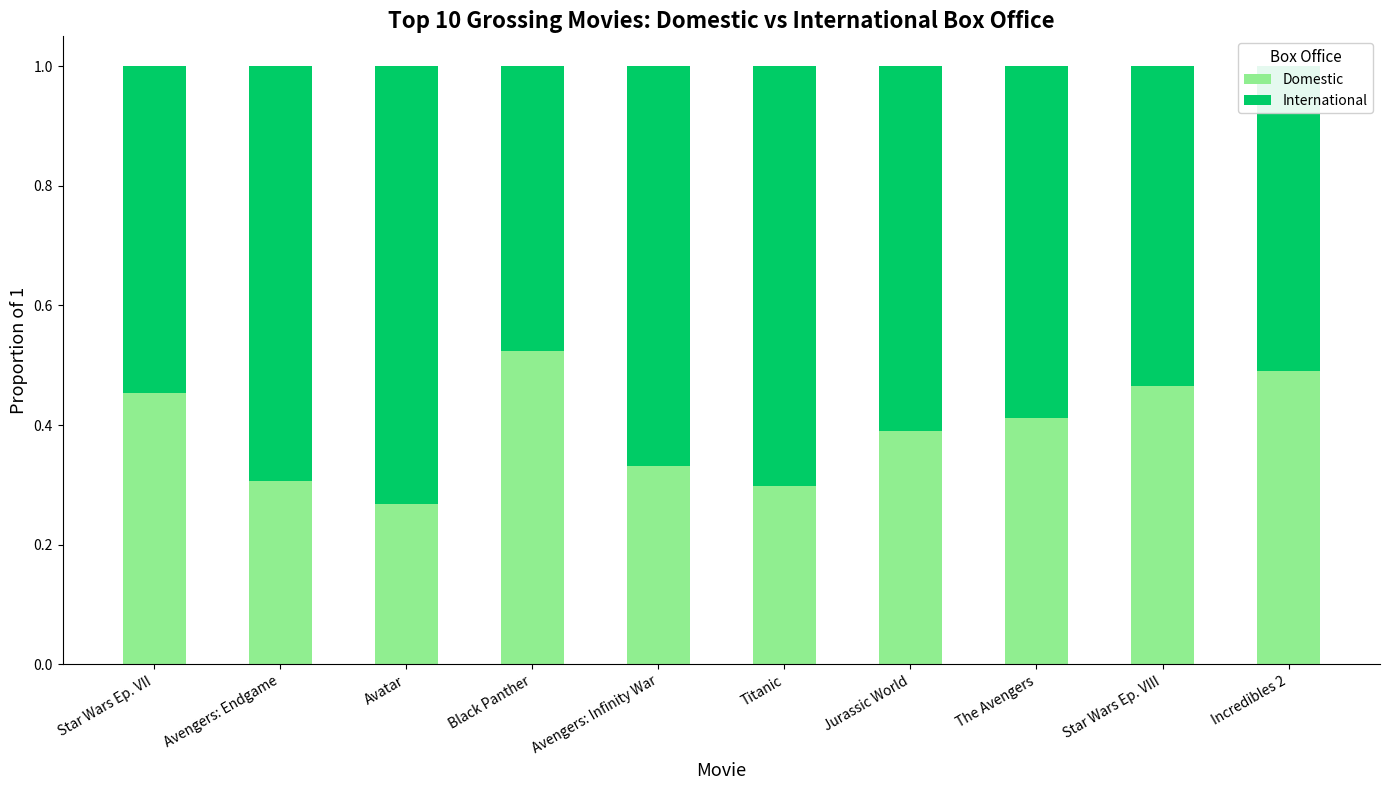

At which label does Domestic reach its minimum?

Avatar